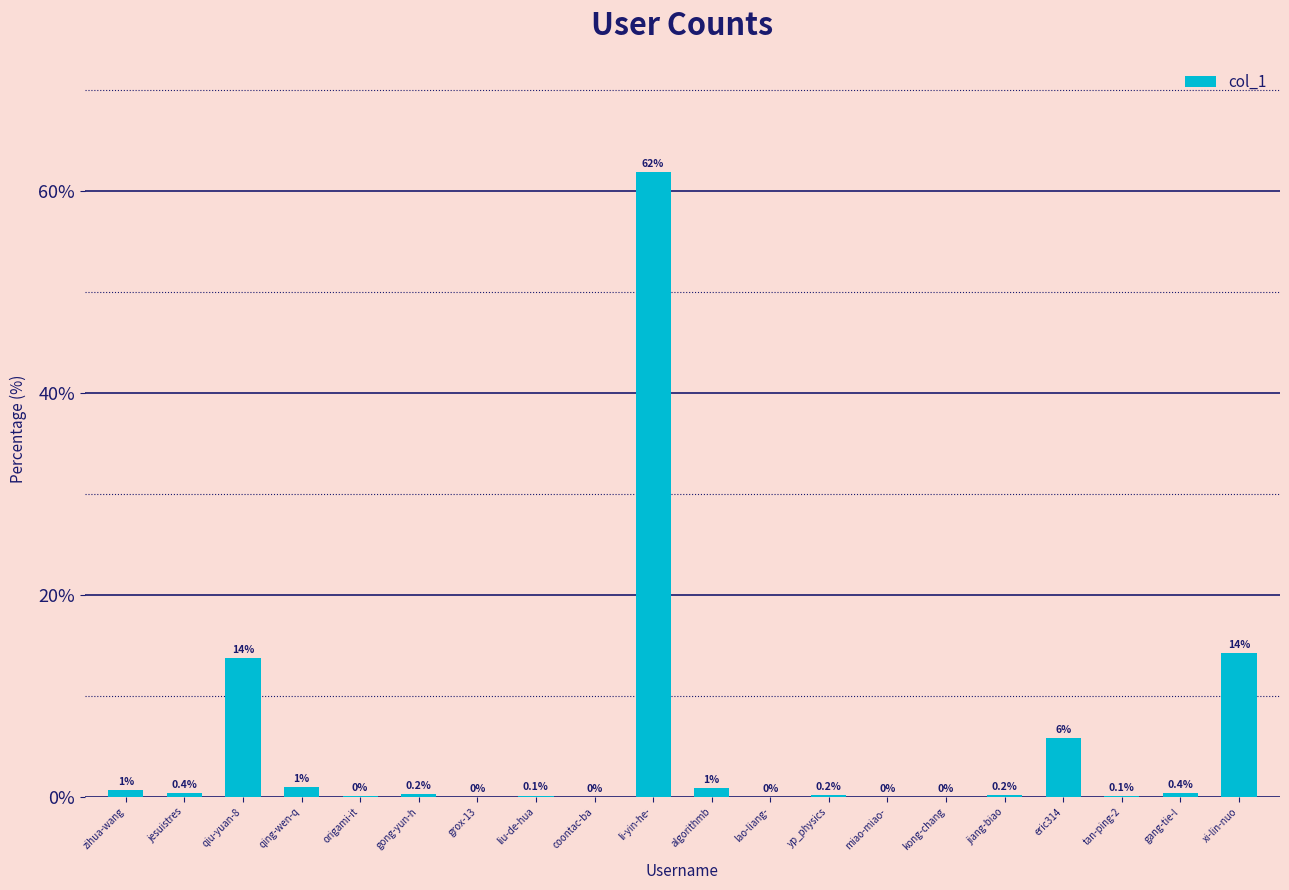

Which has a higher value, algorithmb or gang-tie-l?

algorithmb